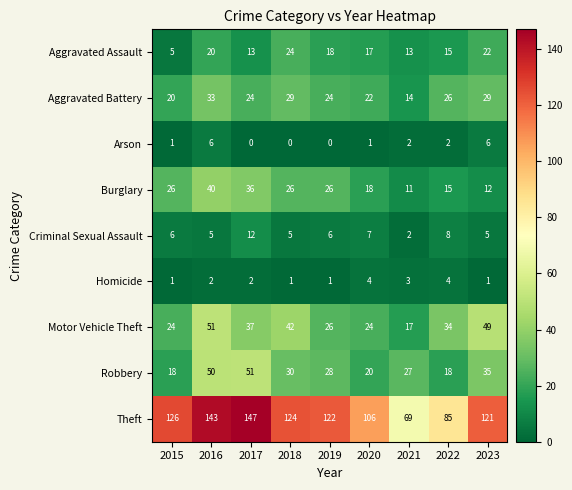

What is the spread (max minus min) of values at 2016?

141